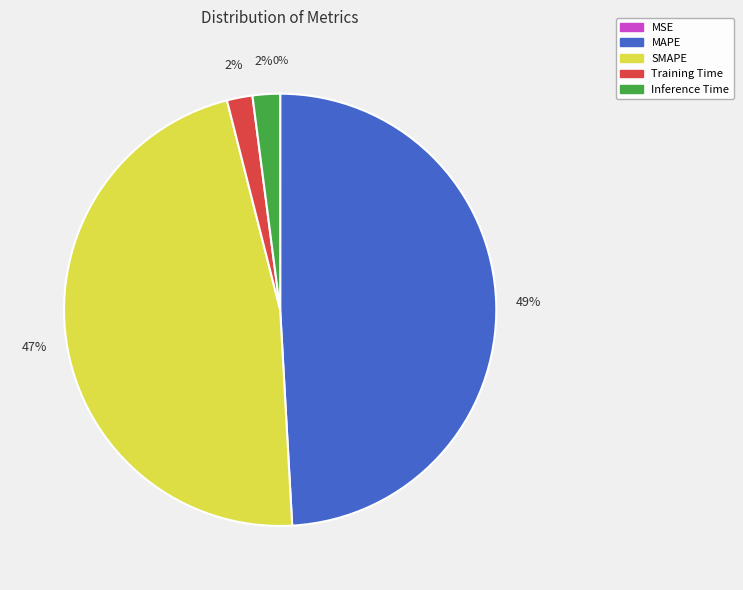

What is the largest slice in the pie chart?

MAPE